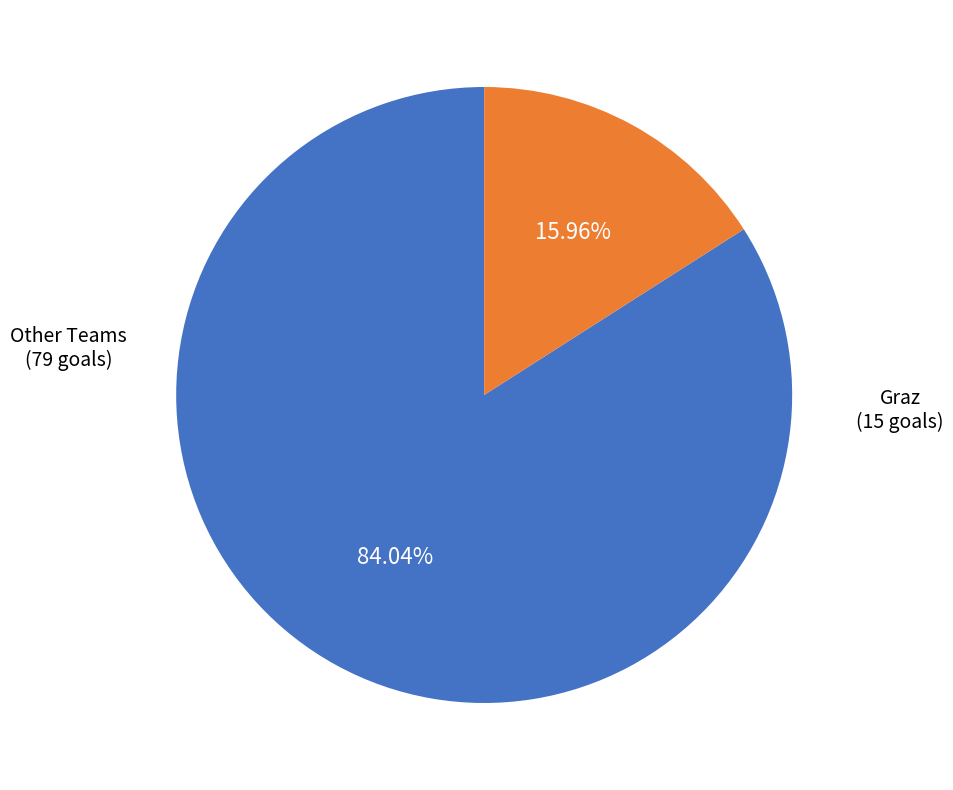

Between Other Teams and Graz, which is larger?

Other Teams